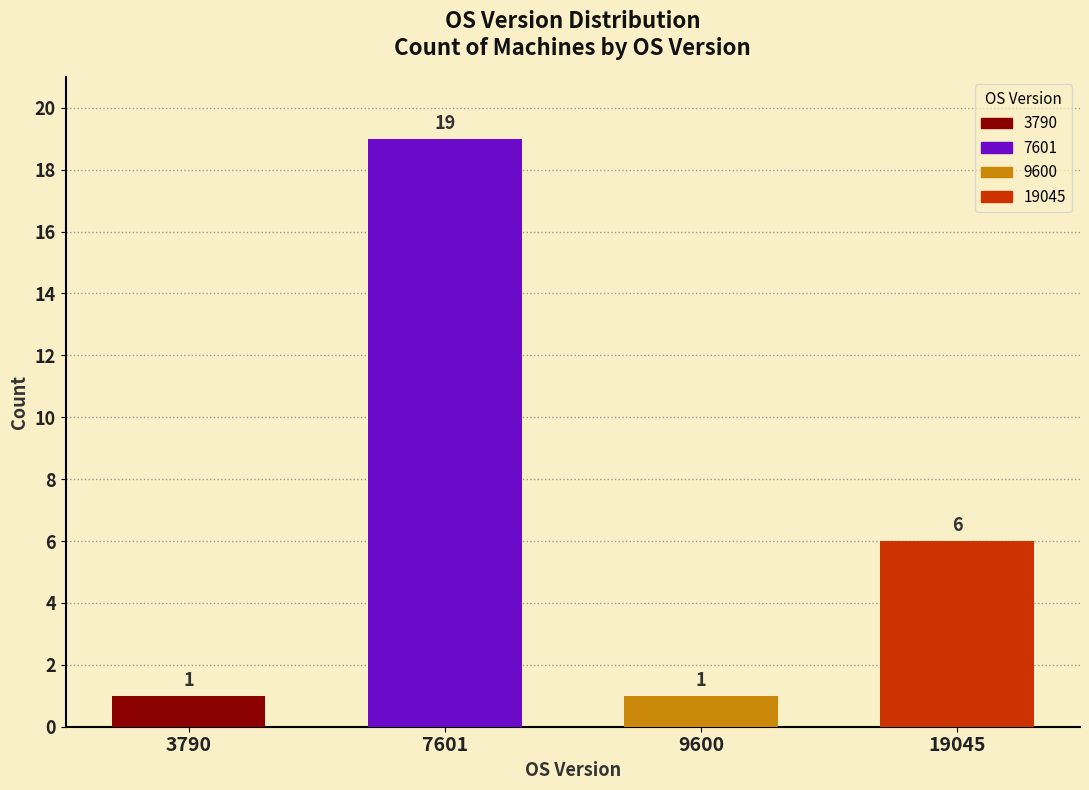

Reading right to left, transcribe all the data shown in this chart.

19045=6	9600=1	7601=19	3790=1